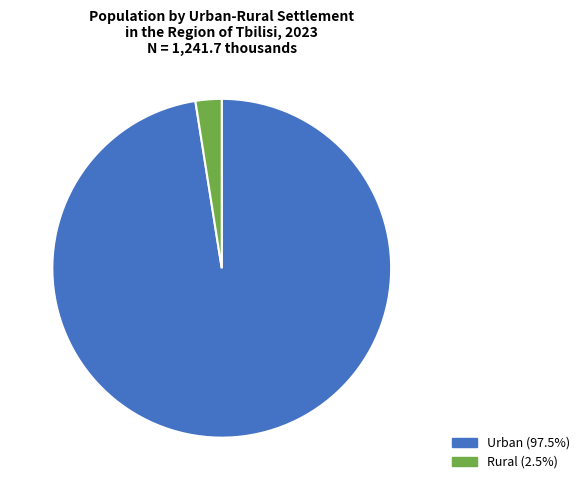

What is the majority slice?

Urban